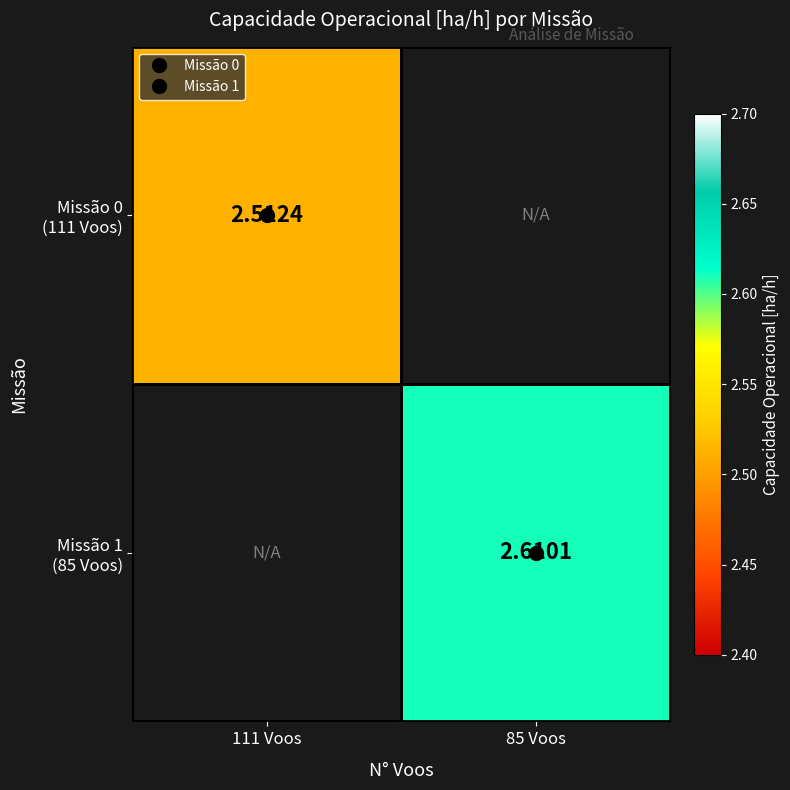

How many values in the Missão 1 (85 Voos) series exceed 2?

1